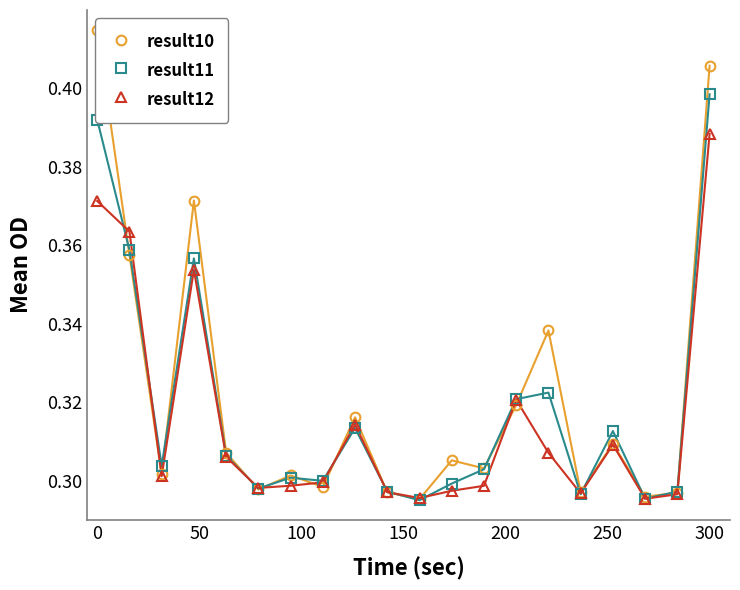

How many lines are shown in the chart?

3